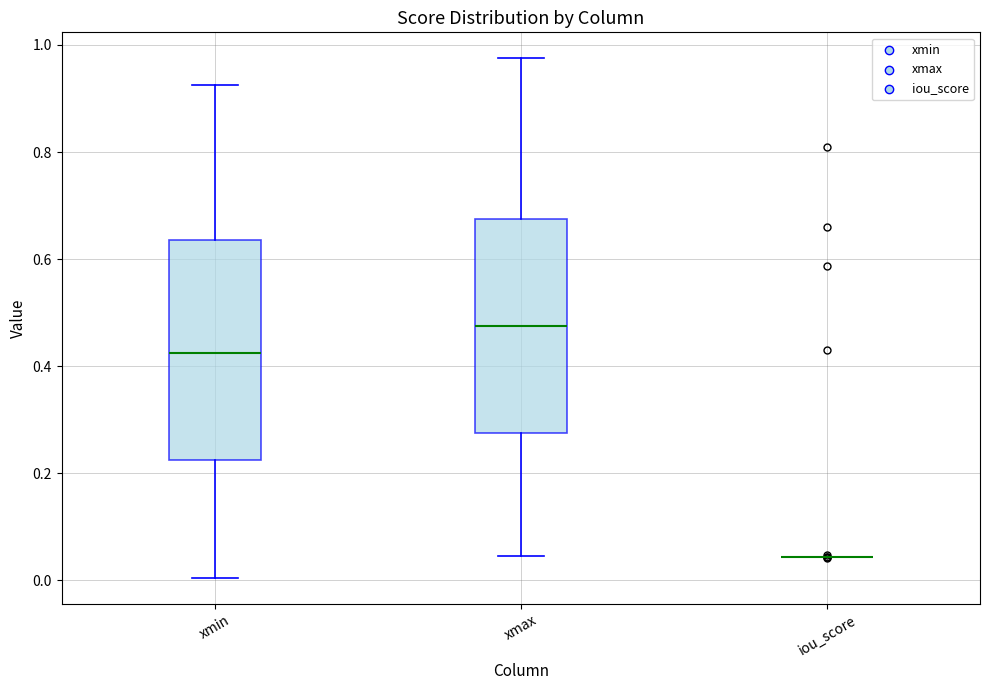

Reading left to right, read every box against the y-axis: the position of its median line, the range the box covers, and the ends of its whiskers. The values are not printed on the chart, so give them approximately, as read against the axis.

xmin: median 0.42, box 0.22 to 0.64, whiskers 0.00 to 0.92
xmax: median 0.48, box 0.28 to 0.68, whiskers 0.04 to 0.98
iou_score: box collapsed to a line at 0.04, whiskers 0.04 to 0.04